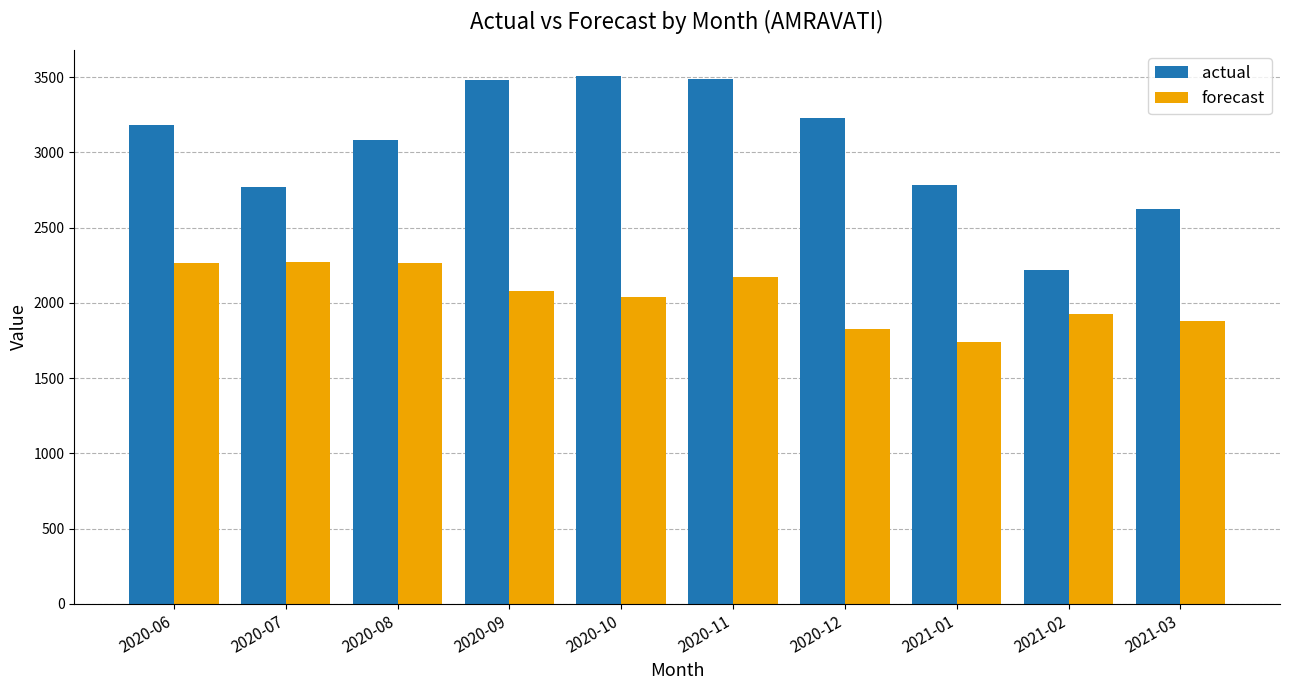

What is the difference between the actual values at 2020-06 and 2020-10?

322.0